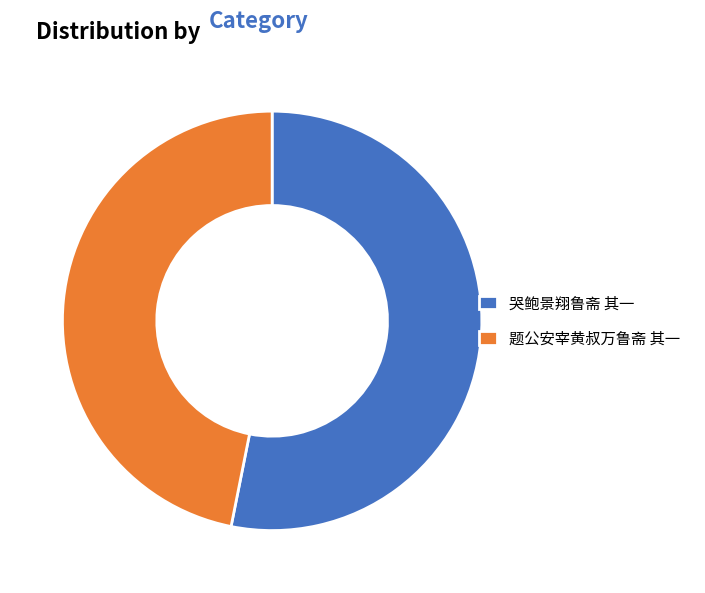

Between 题公安宰黄叔万鲁斋 其一 and 哭鲍景翔鲁斋 其一, which is larger?

哭鲍景翔鲁斋 其一